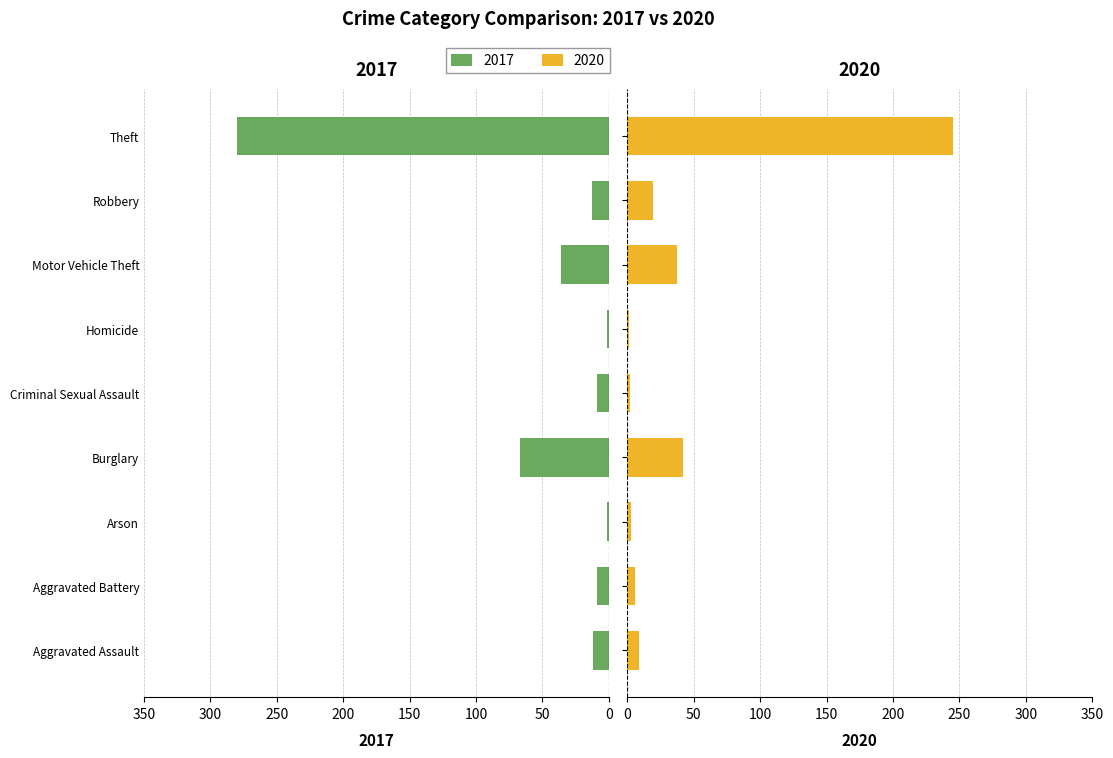

What is the sum of the 2017 values at Motor Vehicle Theft and Arson?

37